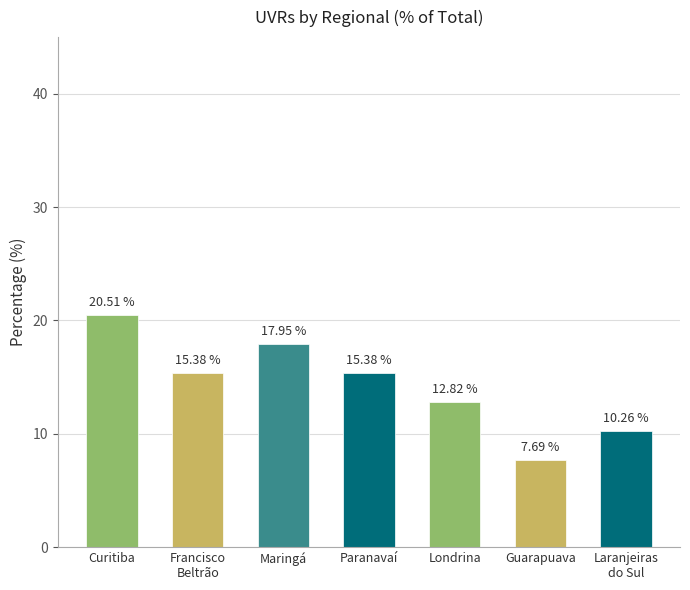

Which category has the lowest value across all series?

Guarapuava